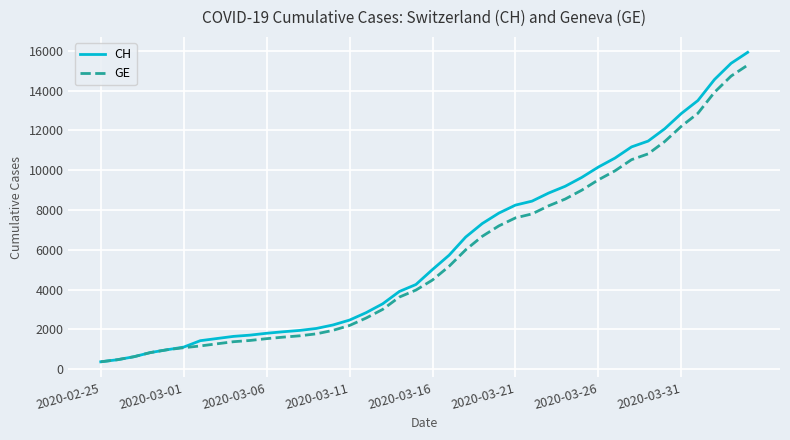

What is the highest value of the CH series?

15926